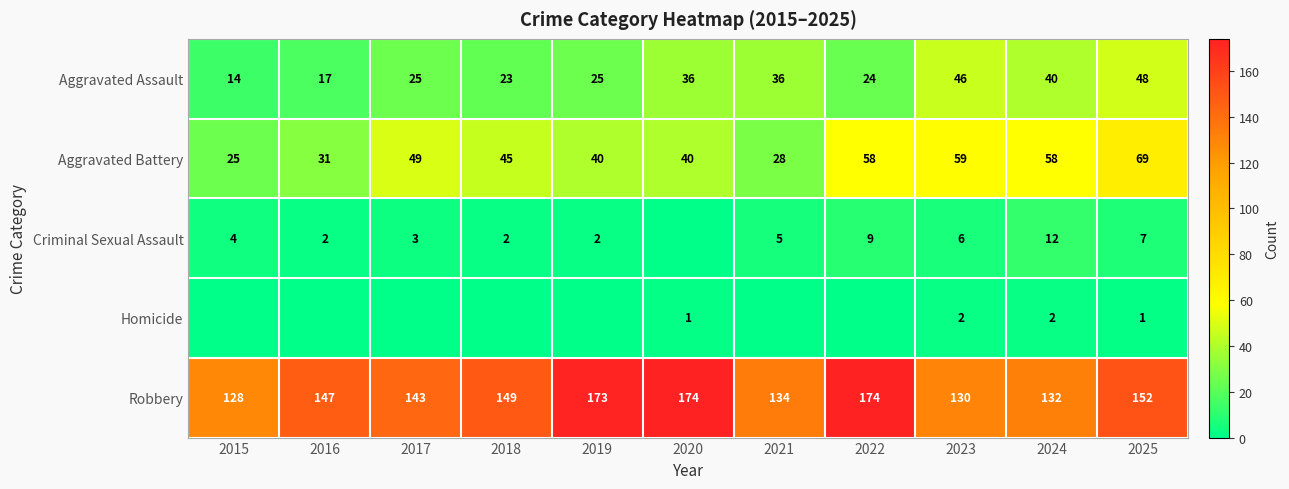

What is the difference between the maximum and minimum values in the Aggravated Battery series?

44